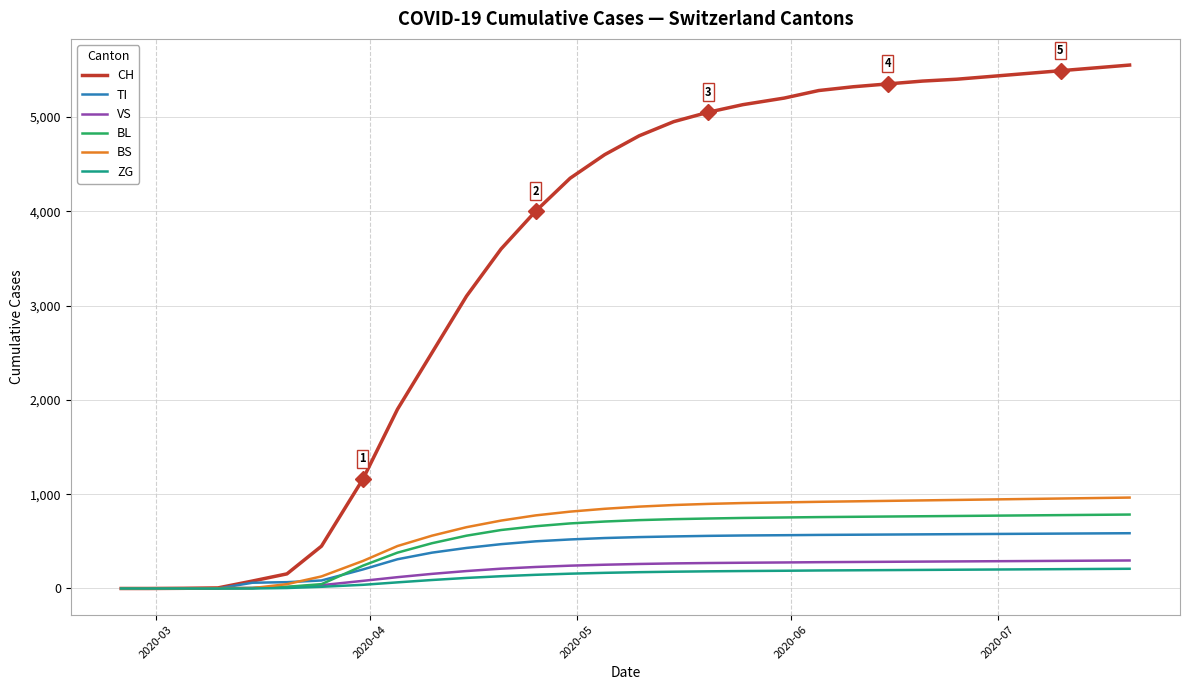

Rank the series by their maximum value, from lowest to highest.

ZG, VS, TI, BL, BS, CH